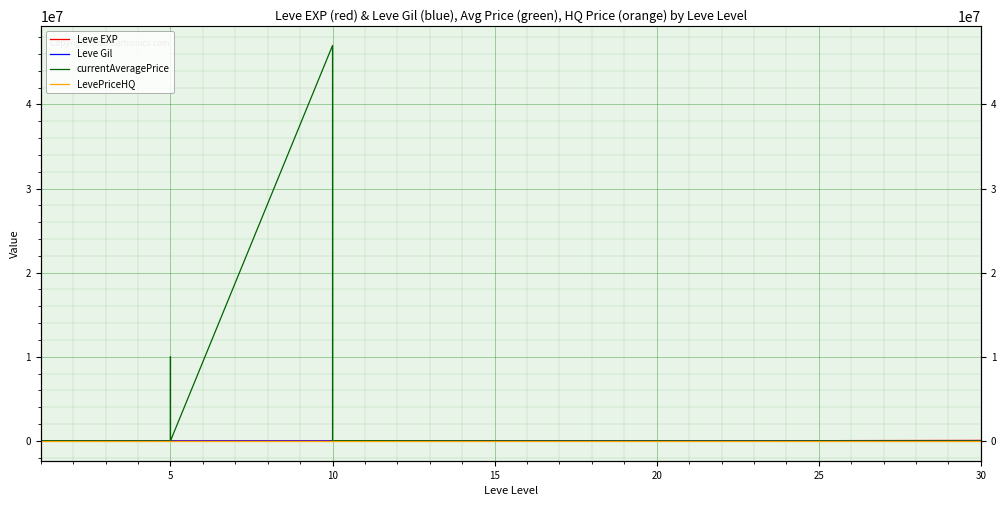

Rank the series by their maximum value, from lowest to highest.

Leve Gil, LevePriceHQ, Leve EXP, currentAveragePrice